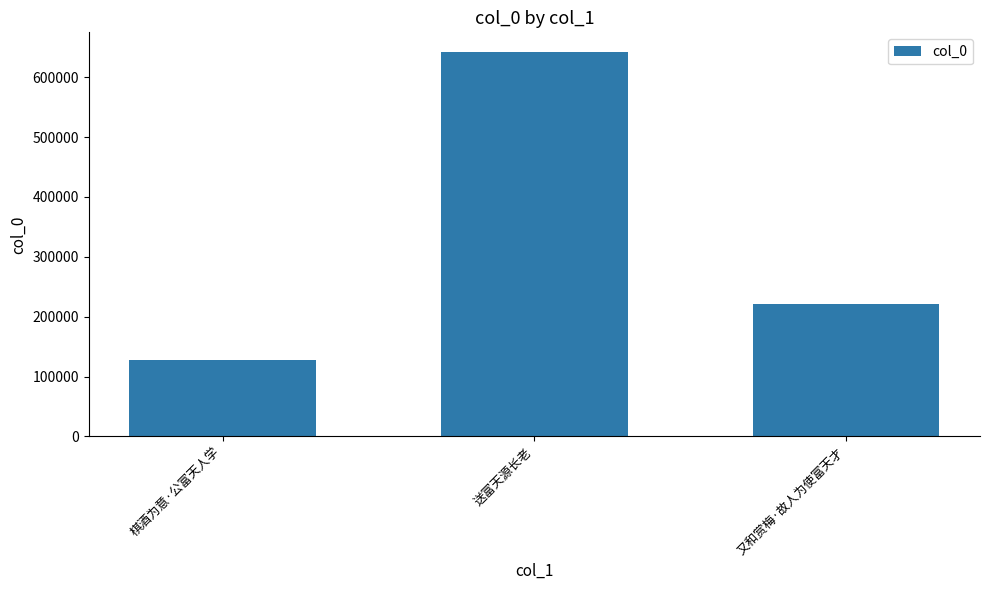

List the labels in order of value, smallest first.

棋酒为意·公富天人学, 又和赏梅·故人为使富天才, 送富天源长老